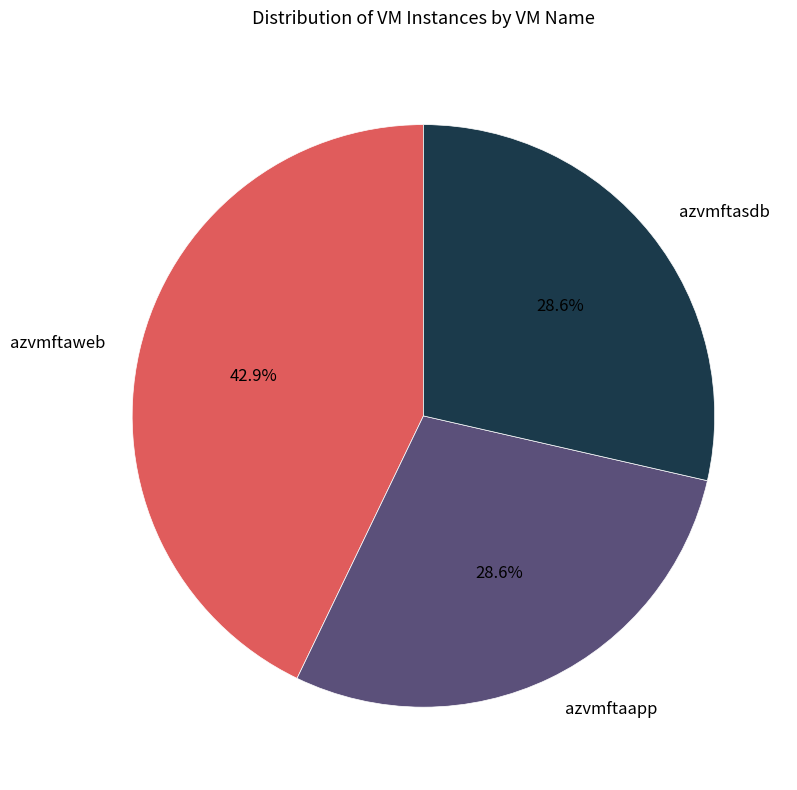

Does any single category account for the majority?

No